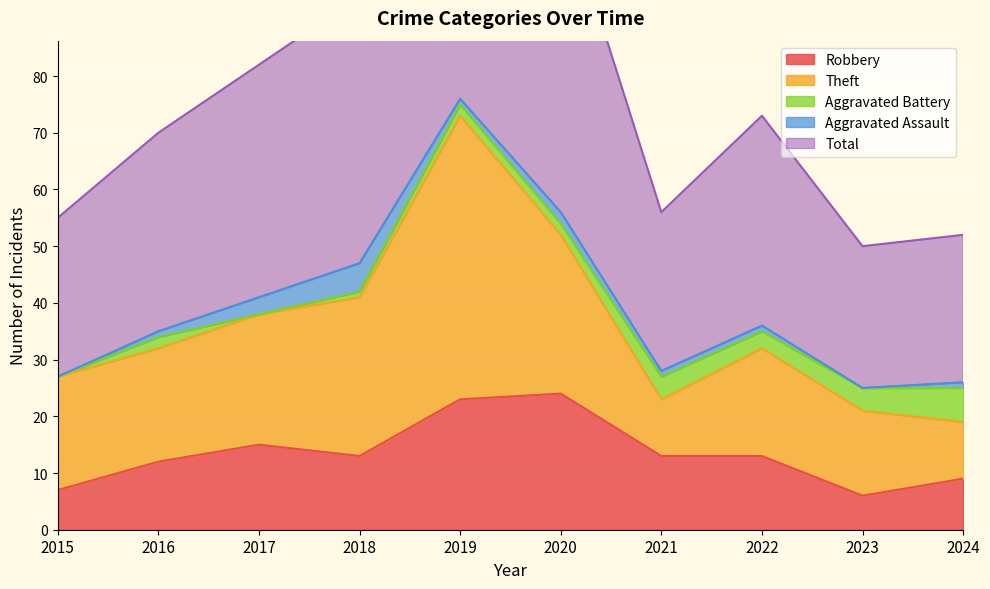

At which label does Total first exceed 37?

2017